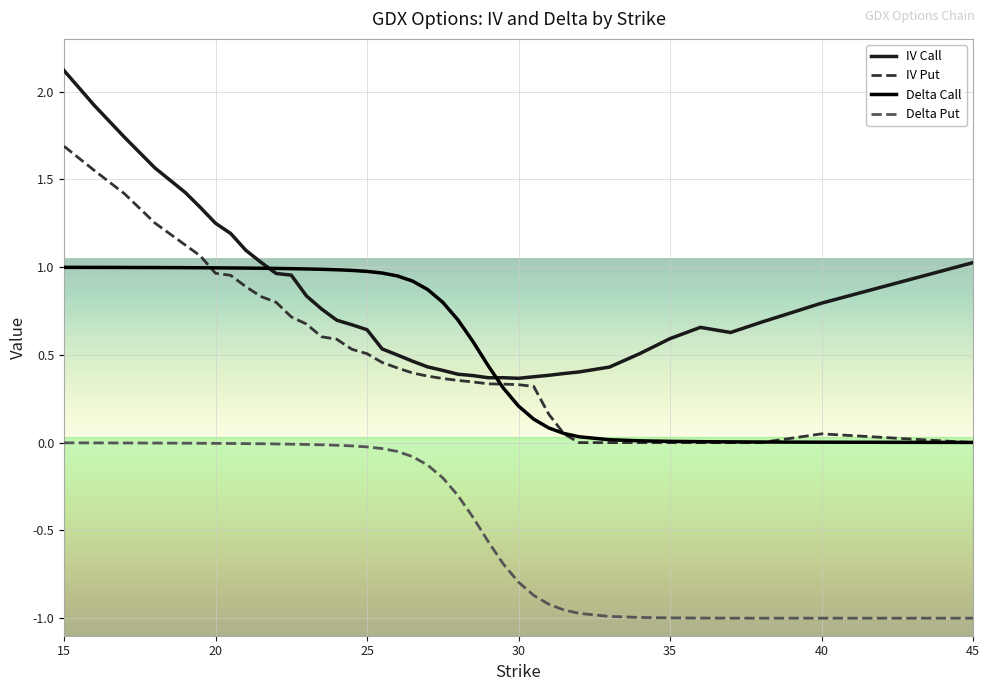

List the series in order of their peak value, highest first.

IV Call, IV Put, Delta Call, Delta Put